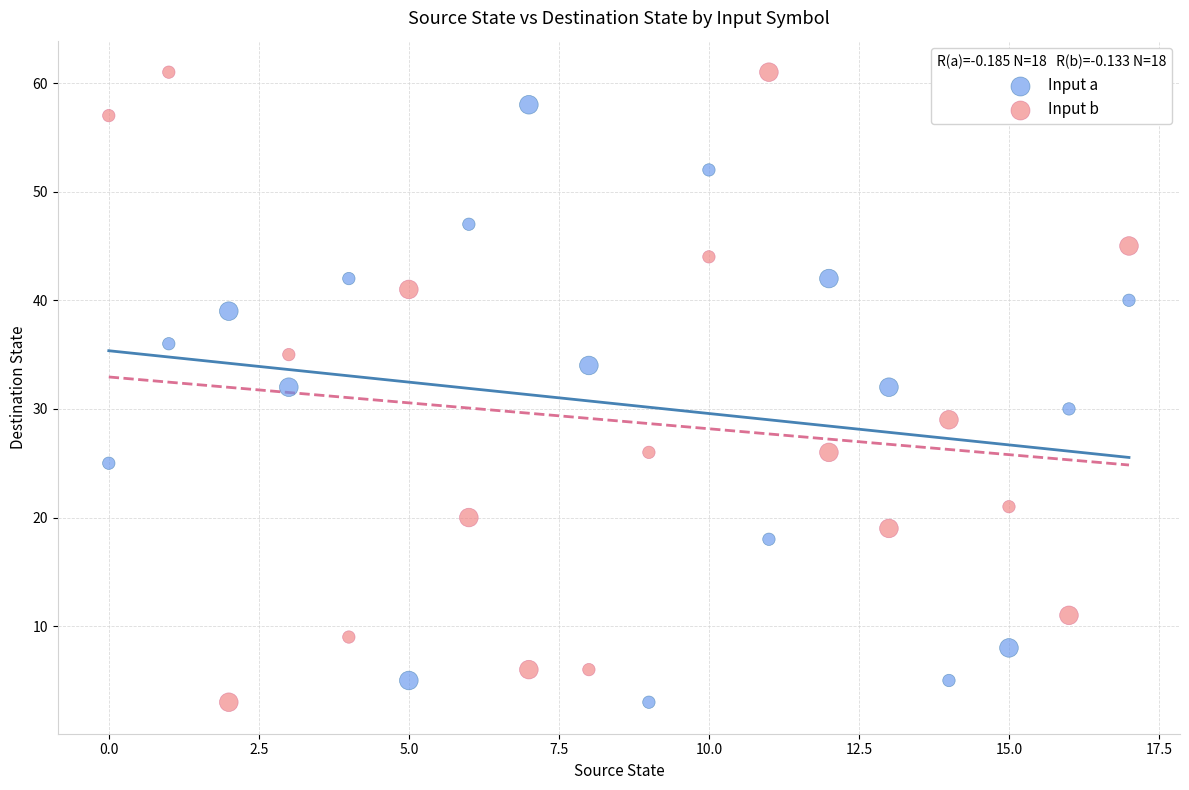

Which series has the largest Y range (max minus min)?

Input b